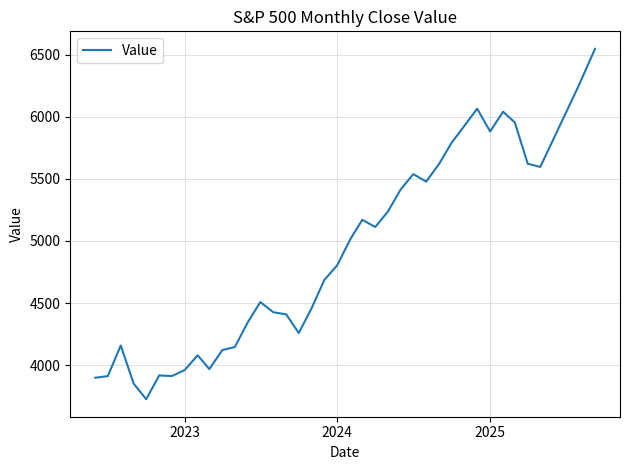

What is the minimum value shown in the chart?

3726.1